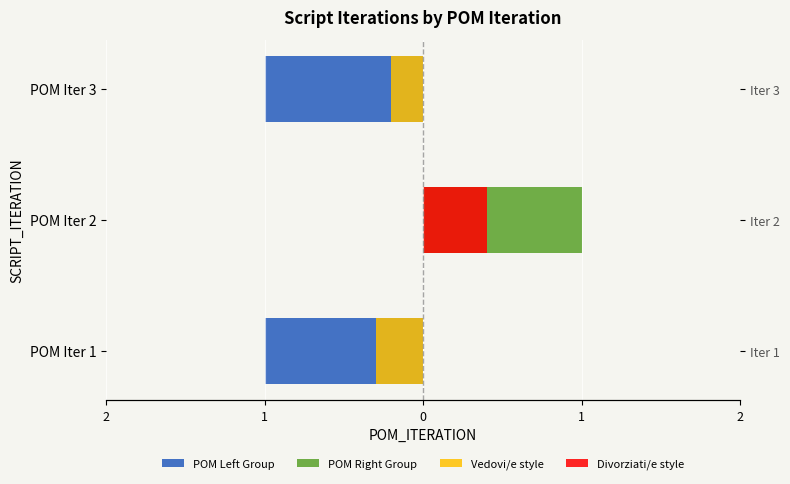

What are all the series names shown in the legend?

POM Left Group, POM Right Group, Vedovi/e style, Divorziati/e style